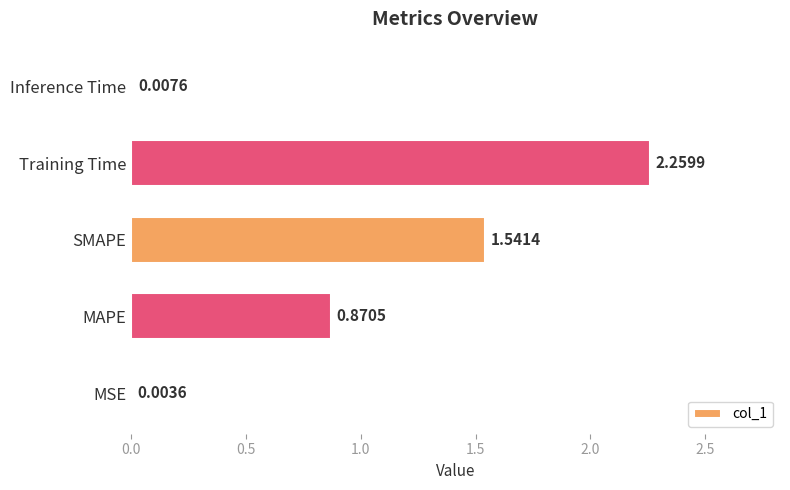

What is the sum of all values?

4.7